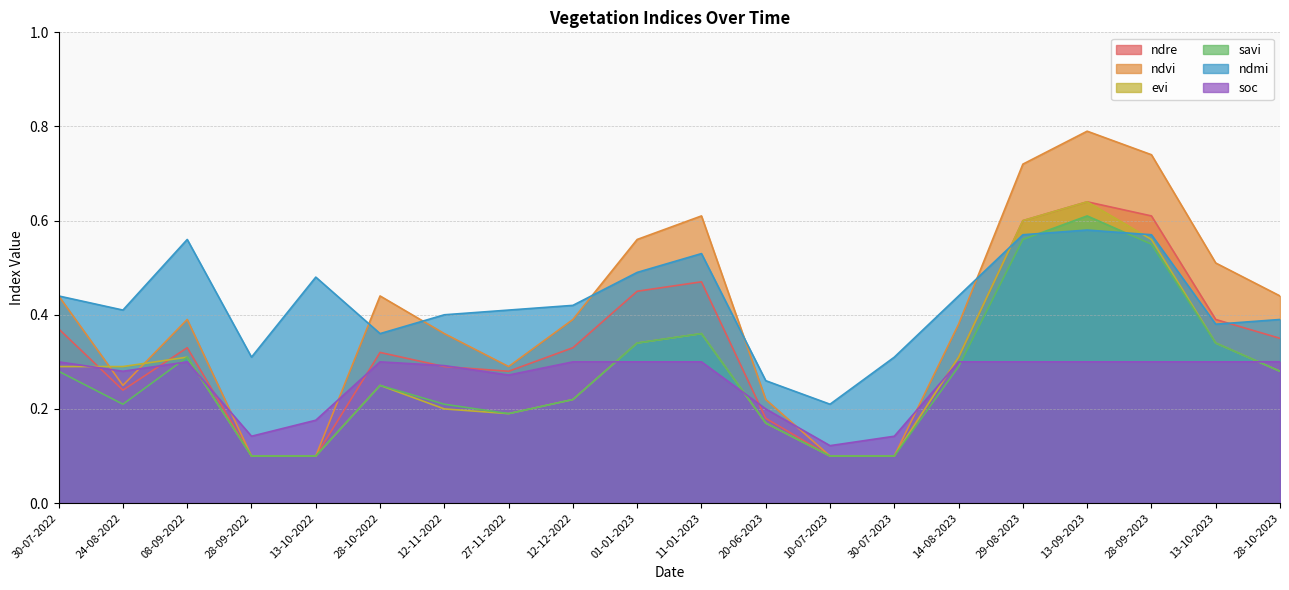

What is the value of the ndre point at the 8th from the left?

0.3